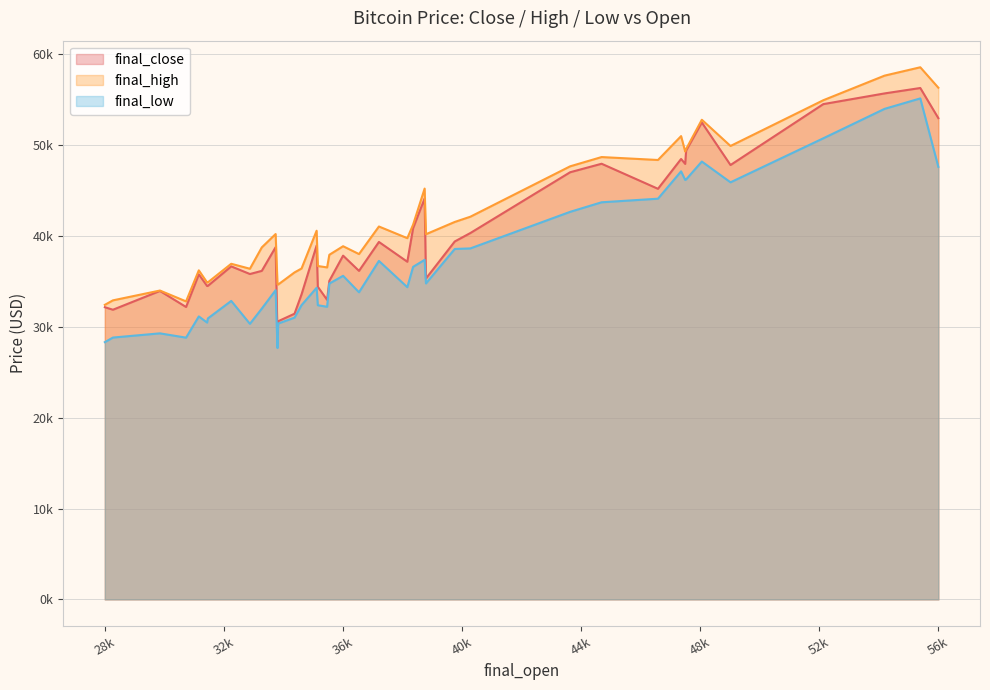

What is the highest value of the final_low series?

55150.0